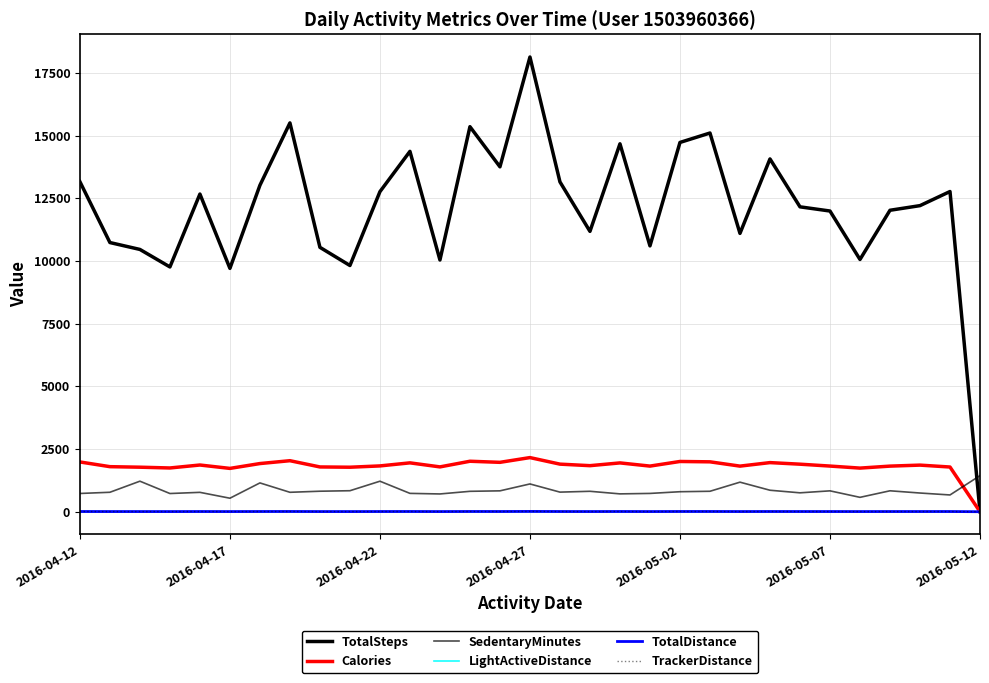

Does the chart display data point markers on the line(s)?

No